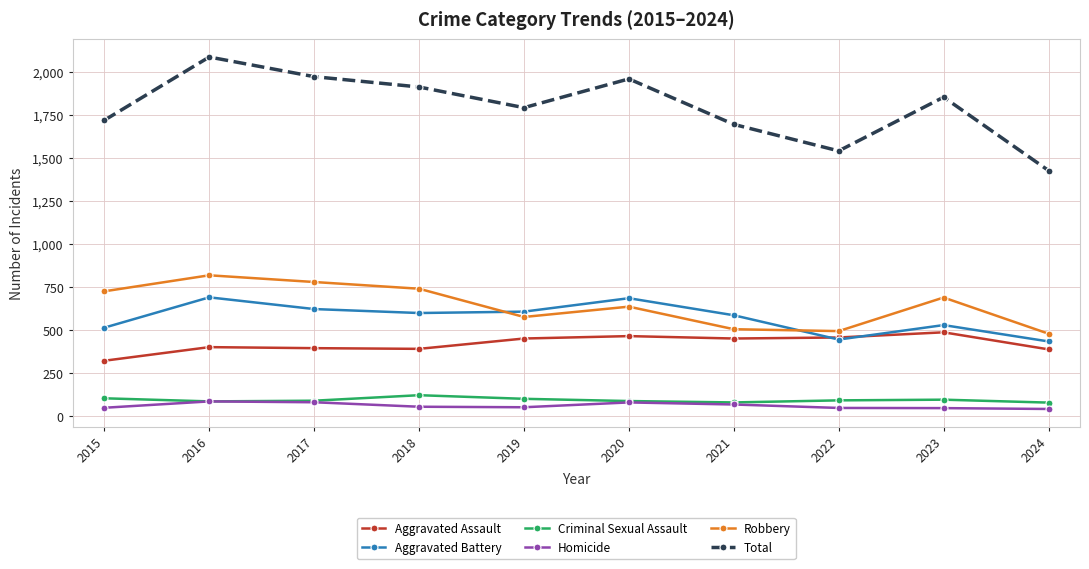

What is the value of the Homicide point at the 9th from the left?

48